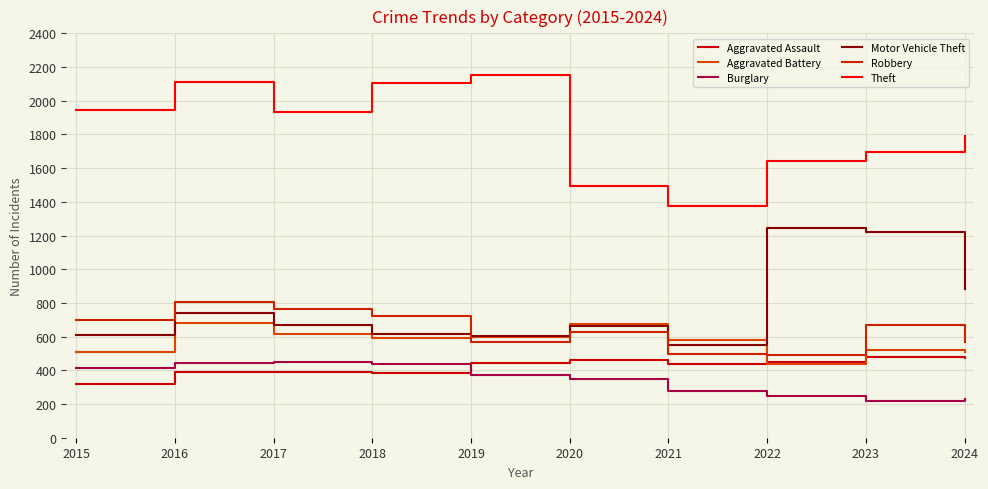

True or false: Robbery and Aggravated Assault cross at least once.

False